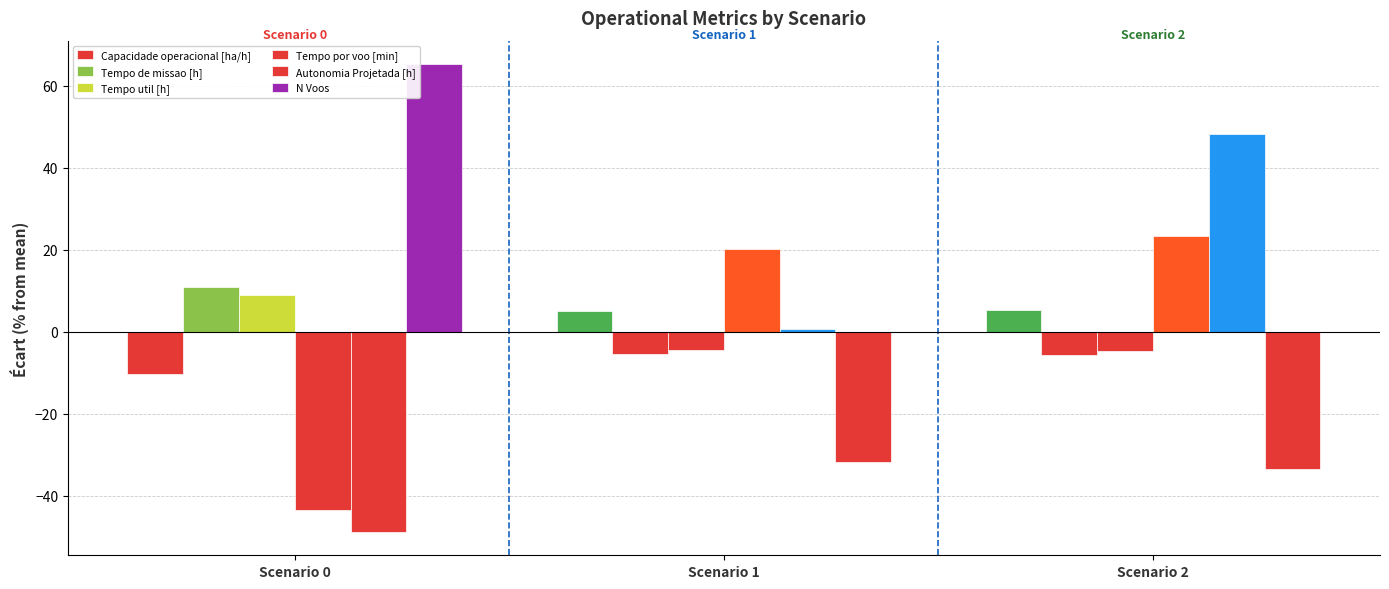

How many groups of bars are there?

3